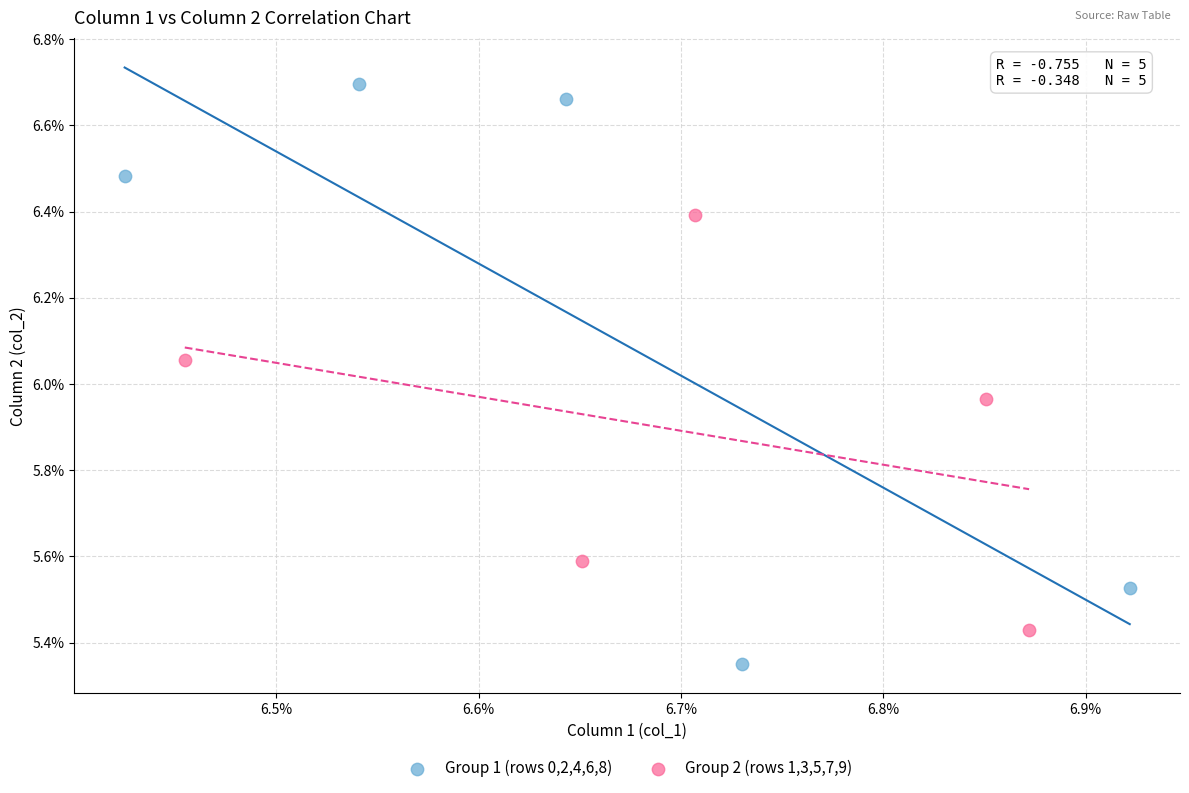

Which series contains the highest Y value?

Group 1 (rows 0,2,4,6,8)